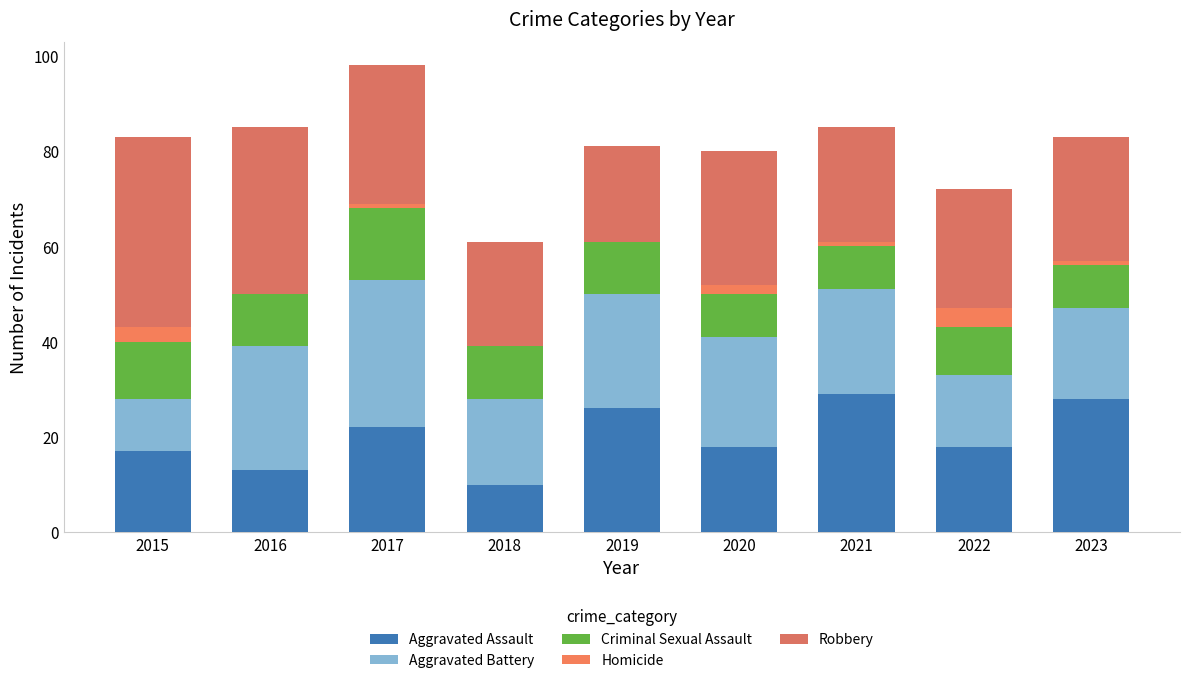

Are the bars grouped side by side (vs. stacked)?

No